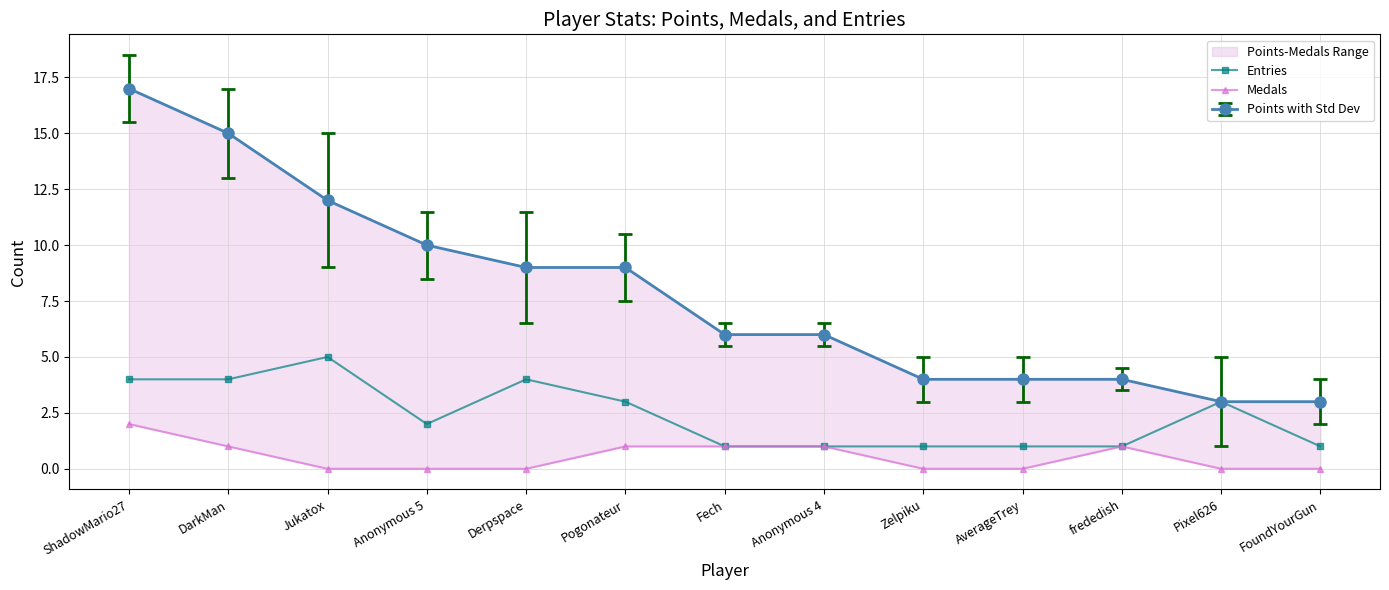

Between Zelpiku and Anonymous 4, which is larger?

Zelpiku